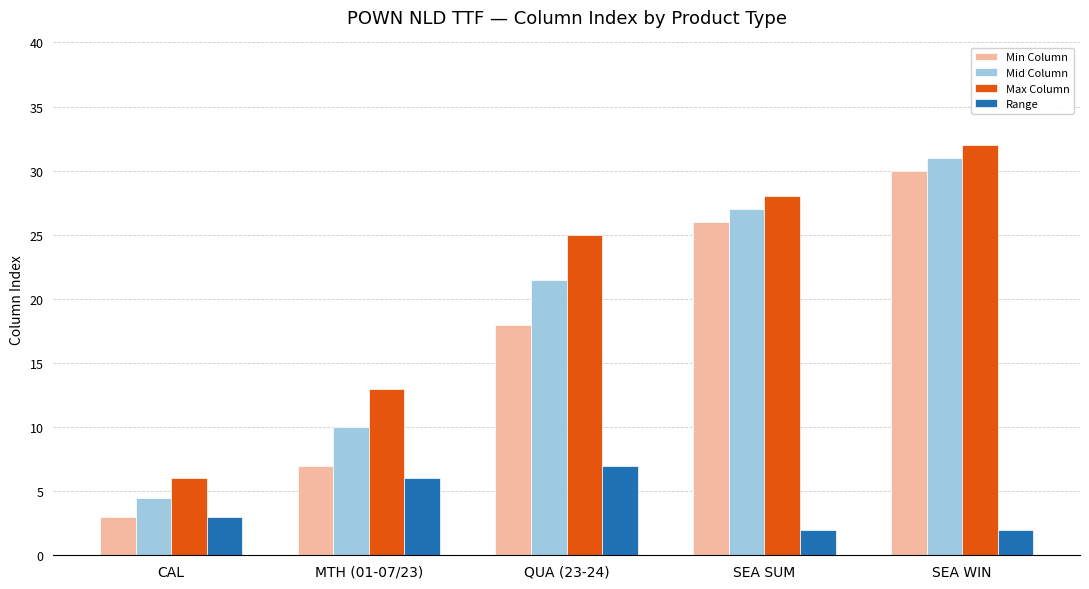

Where is Min Column nearest to the value 16?

QUA (23-24)